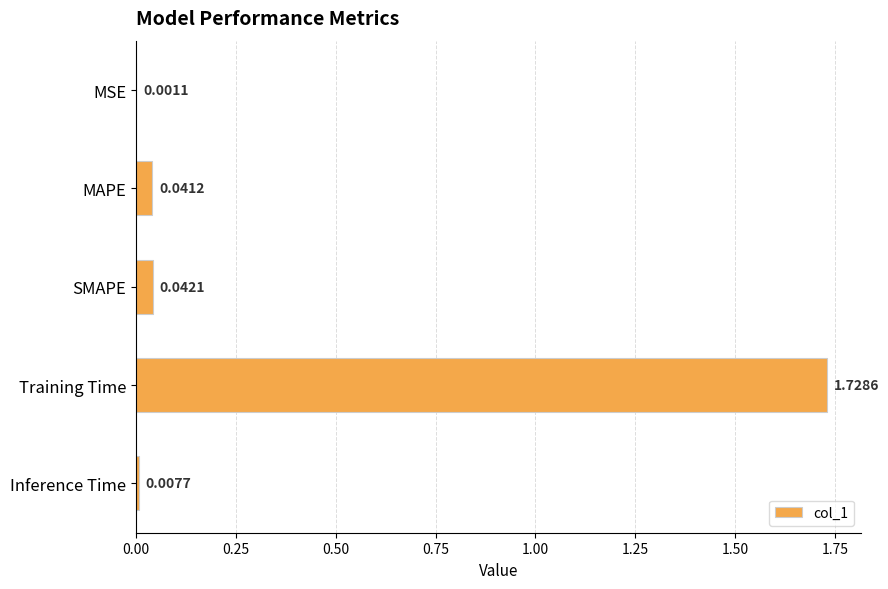

At which category does the chart reach its peak across all series?

Training Time